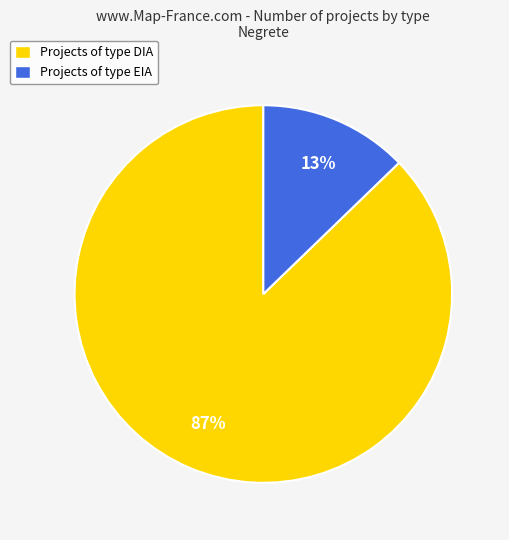

Which has a higher value, Projects of type DIA or Projects of type EIA?

Projects of type DIA